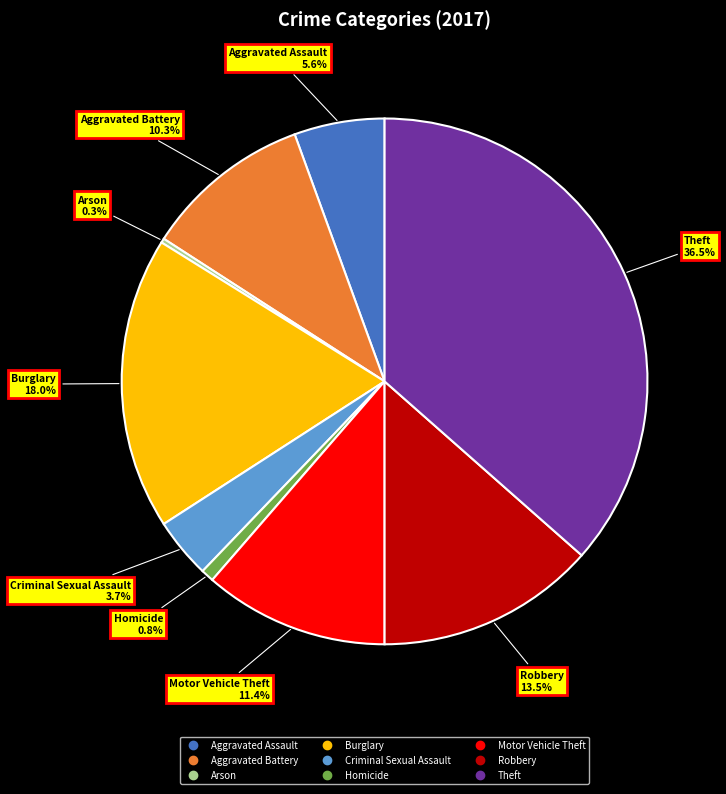

Between Burglary and Homicide, which is larger?

Burglary